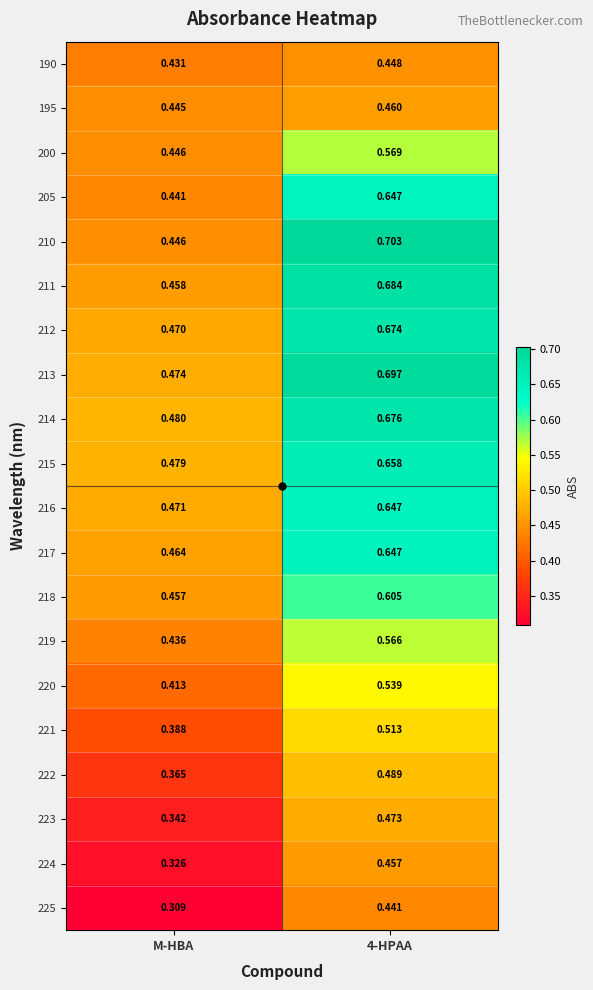

At which label is 217 closest to 0?

M-HBA